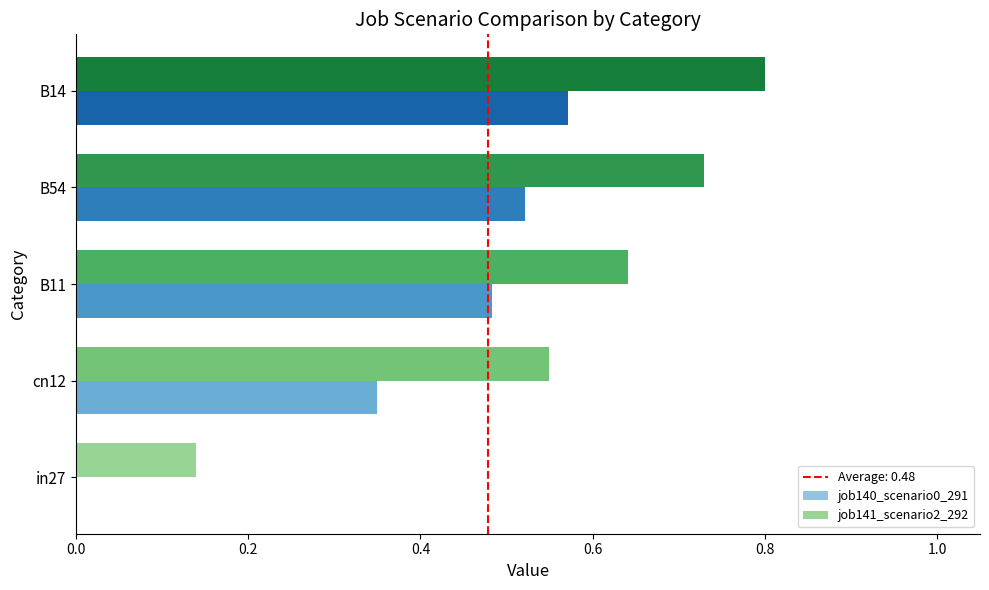

Which series changed the most between in27 and B54?

job141_scenario2_292